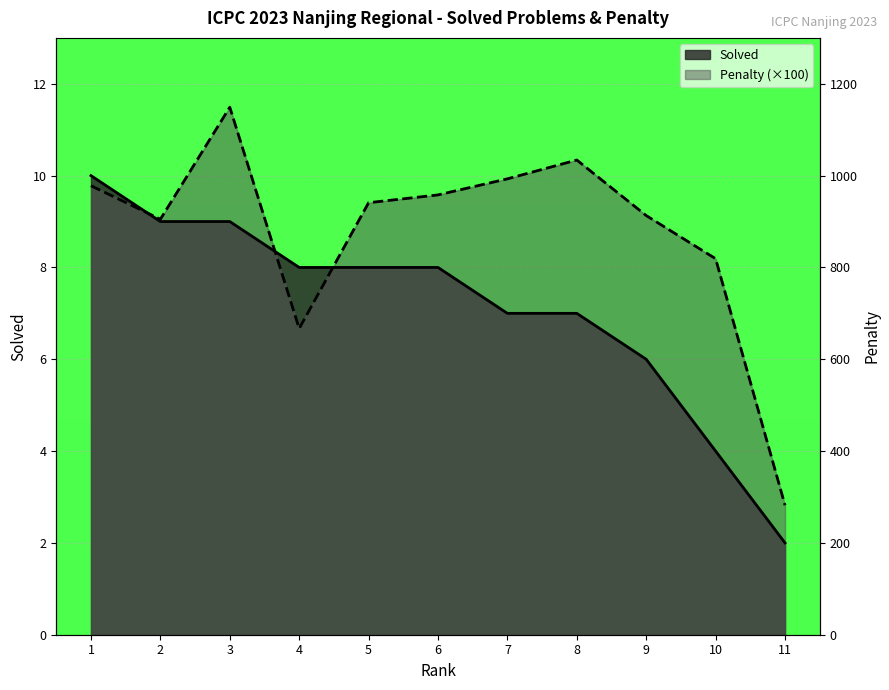

Between which two adjacent categories do Penalty and Solved first intersect?

1 and 2